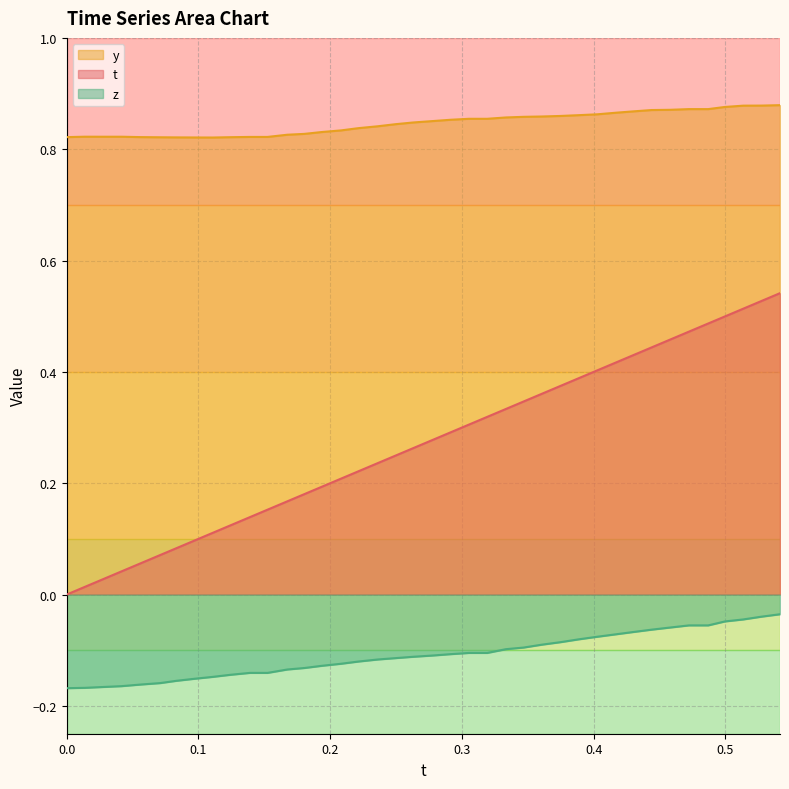

True or false: t and y cross at least once.

False